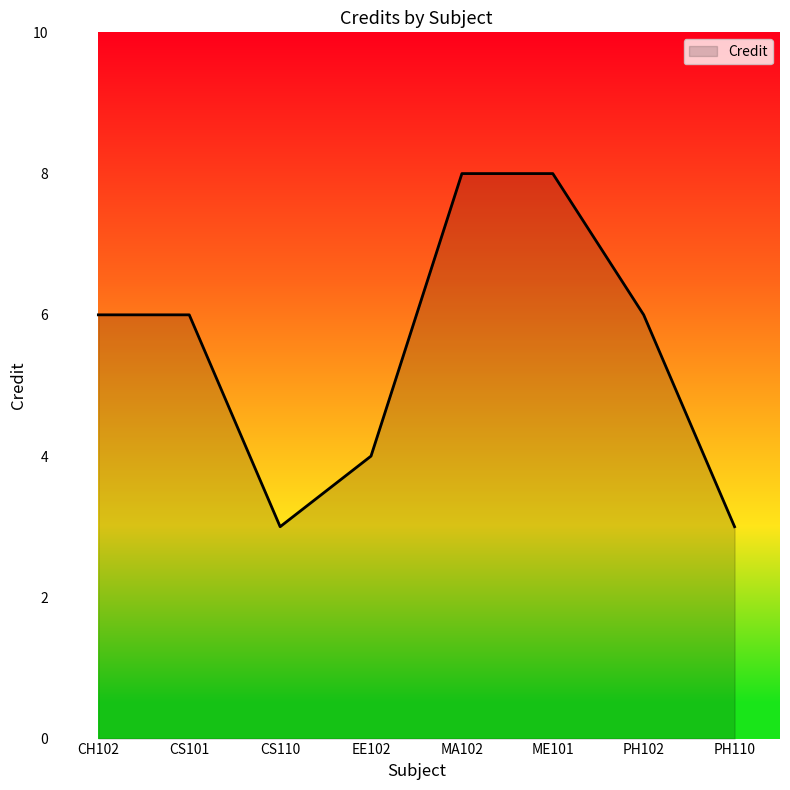

What position from the right is CH102?

8